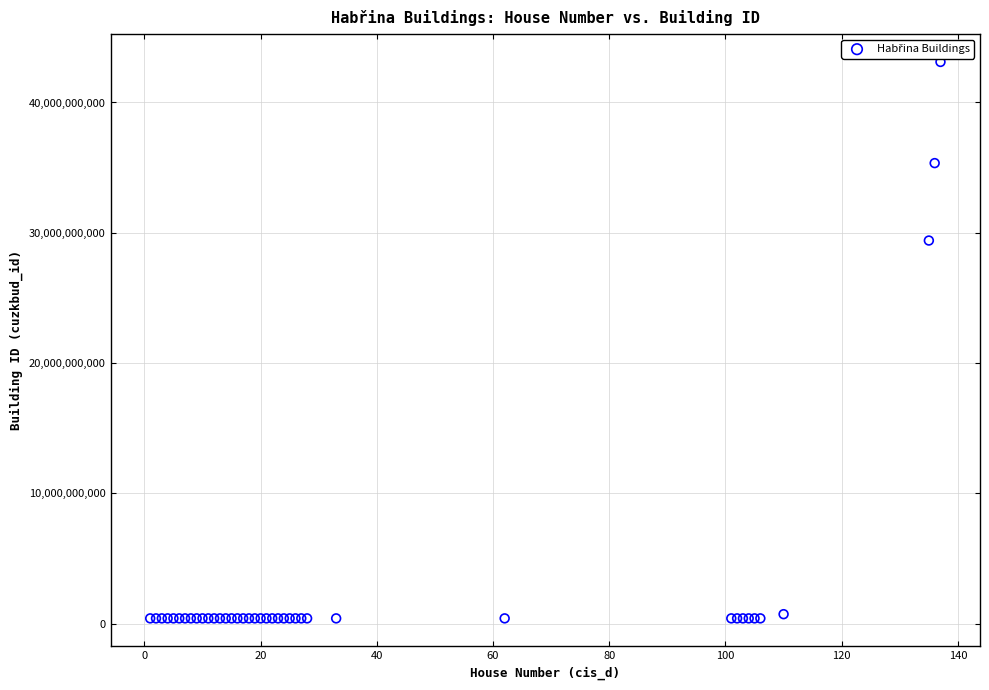

What Y value in the scatter plot is closest to 21754260806?

29401349010